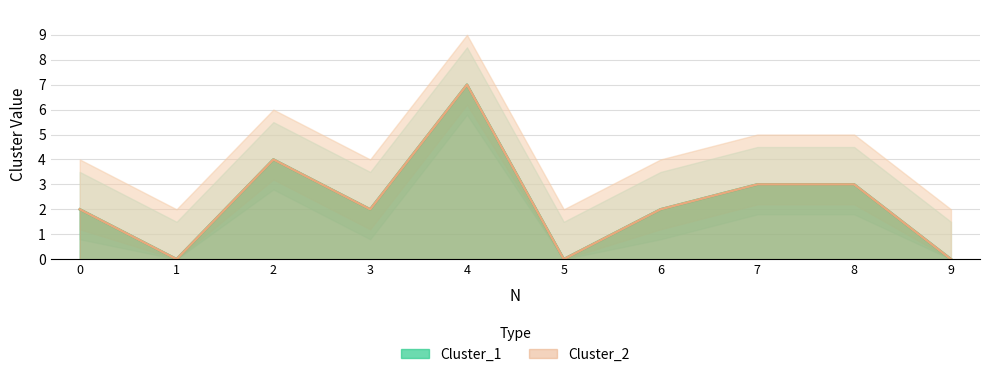

Which label corresponds to the smallest value in the chart?

1